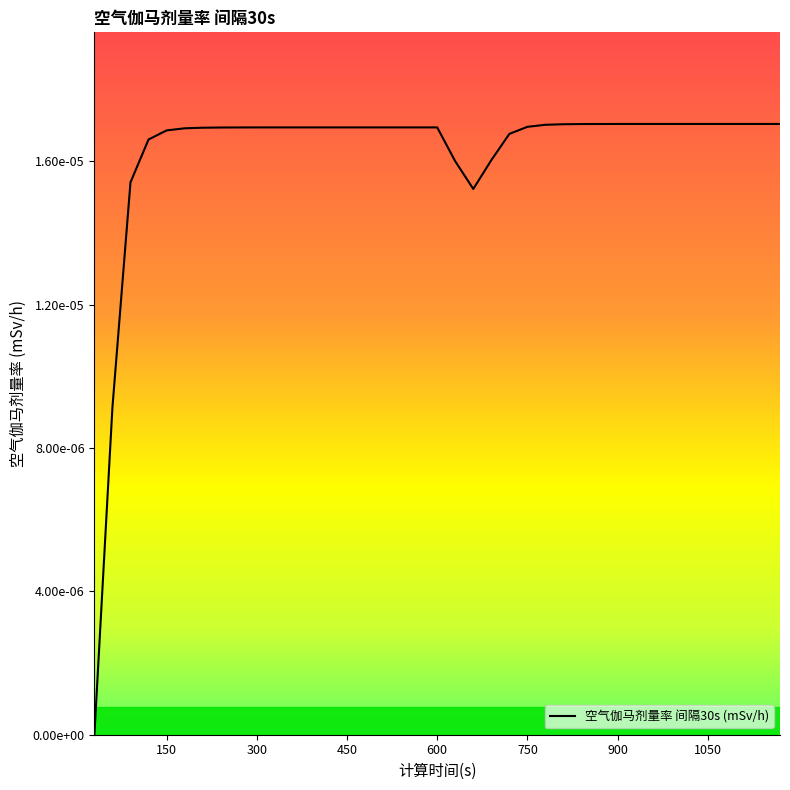

How many values are between 0 and 1?

39